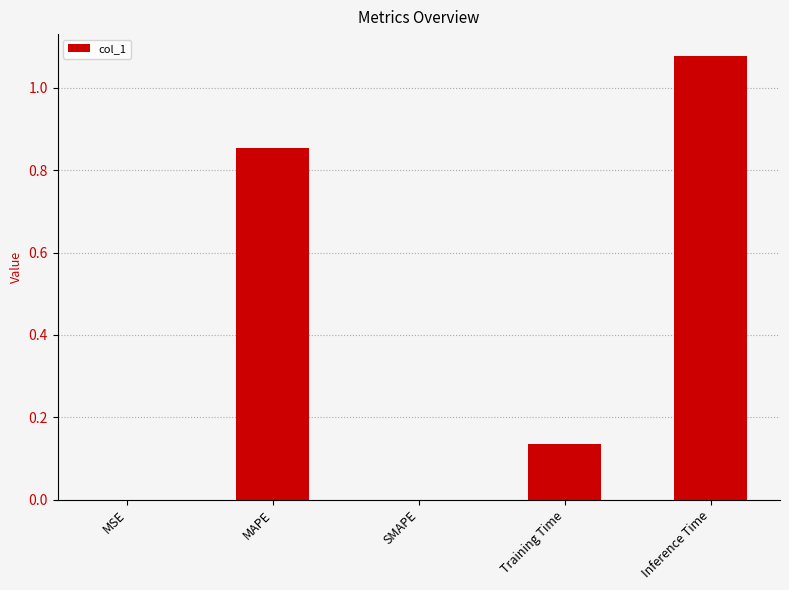

What is the sum of the values at Training Time and Inference Time?

1.2